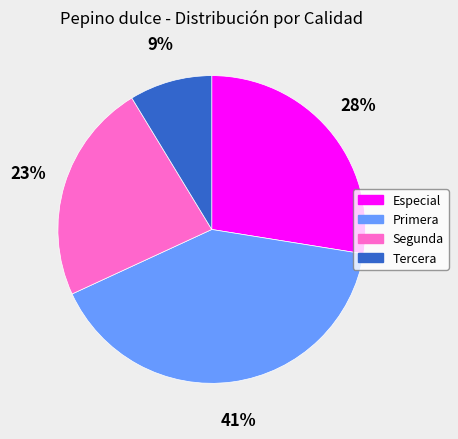

Which slice is the smallest?

Tercera